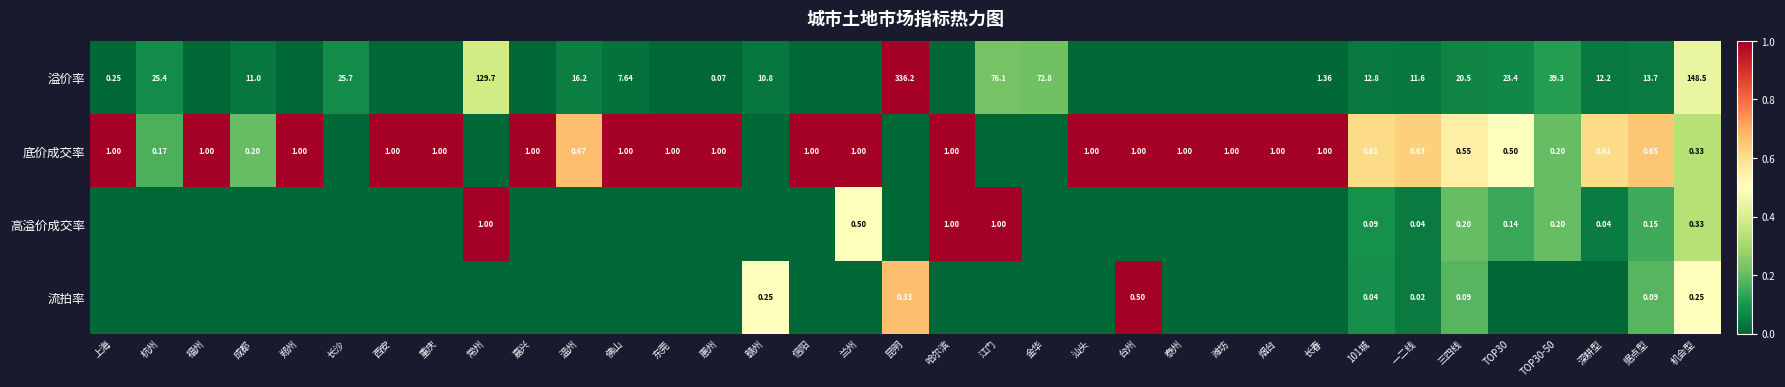

At how many categories does at least one series exceed 0?

35